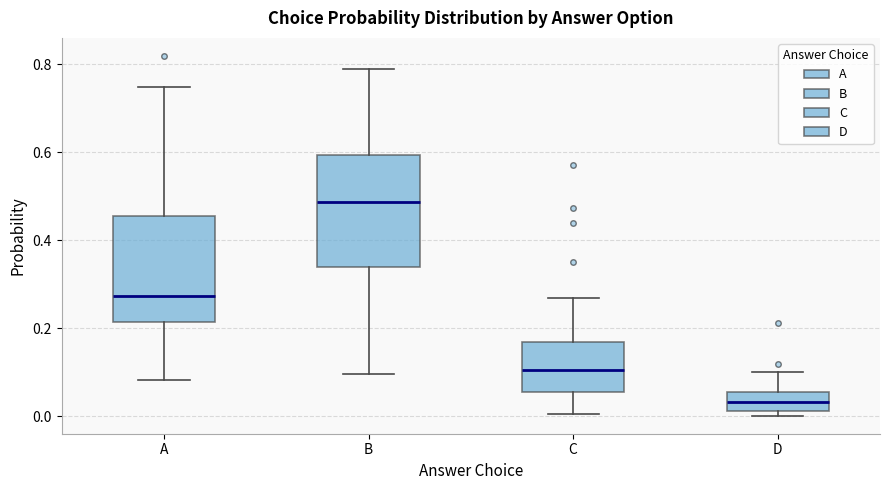

Reading left to right, read every box against the y-axis: the position of its median line, the range the box covers, and the ends of its whiskers. The values are not printed on the chart, so give them approximately, as read against the axis.

A: median 0.28, box 0.22 to 0.46, whiskers 0.08 to 0.74
B: median 0.48, box 0.34 to 0.60, whiskers 0.10 to 0.78
C: median 0.10, box 0.06 to 0.16, whiskers 0.00 to 0.26
D: median 0.04, box 0.02 to 0.06, whiskers 0.00 to 0.10